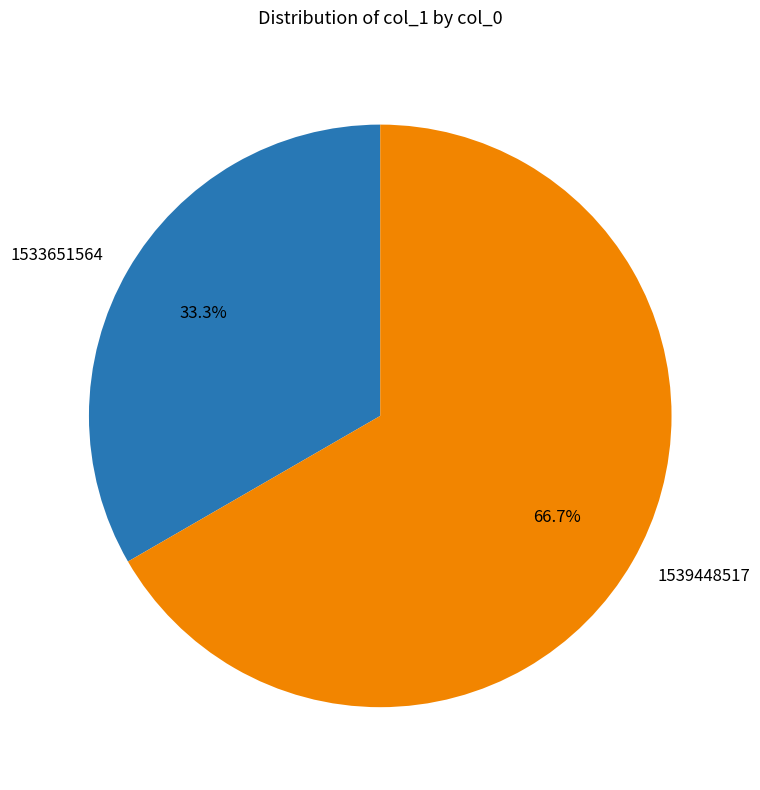

True or false: 1533651564 accounts for 41% of the total.

False